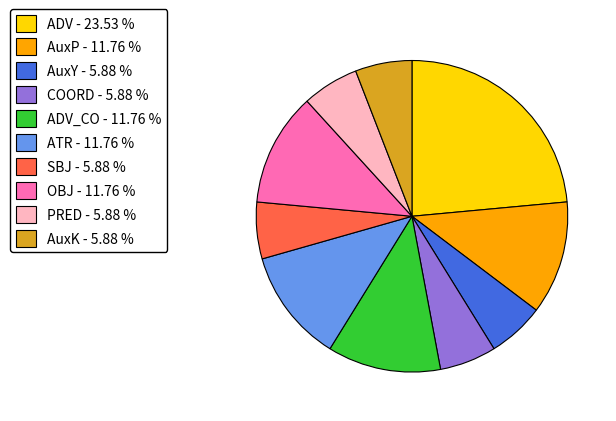

Combined, do AuxY - 5.88 % and AuxP - 11.76 % account for over 50%?

No